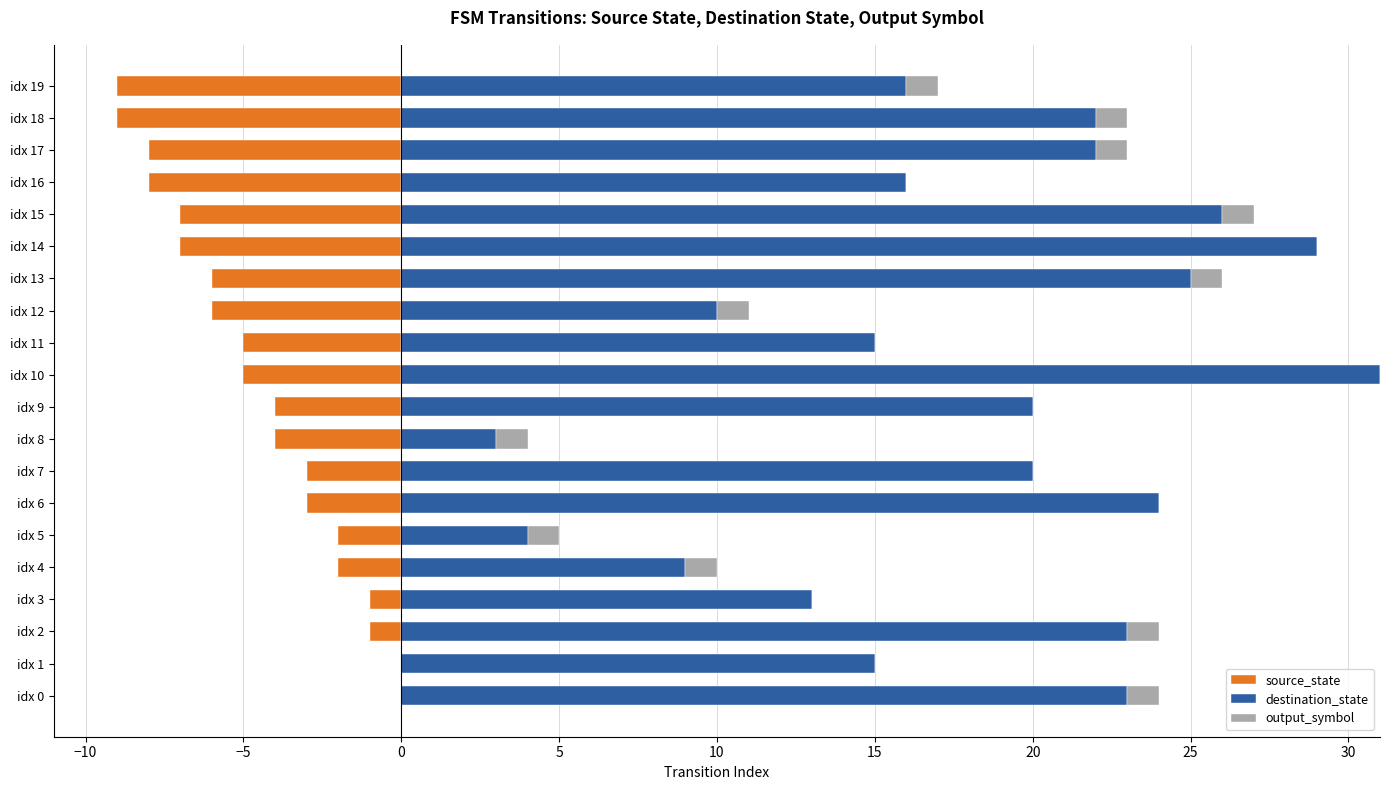

What is the difference between the source_state values at idx 2 and idx 7?

2